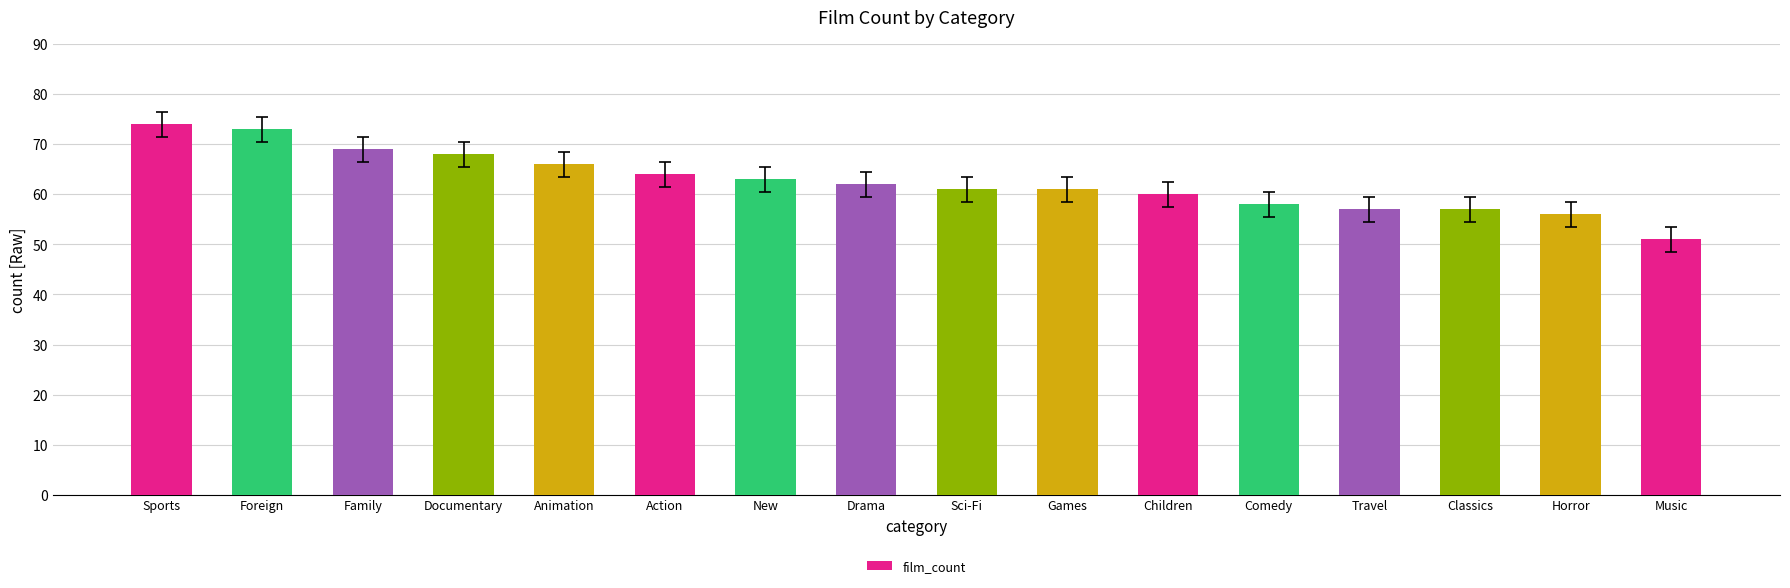

How many bars are there in total?

16